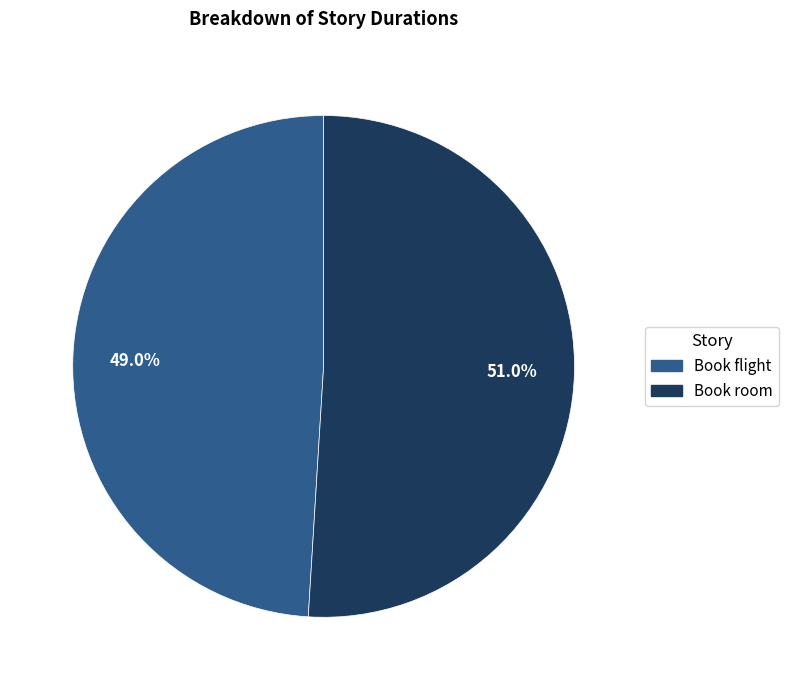

What is the majority slice?

Book room